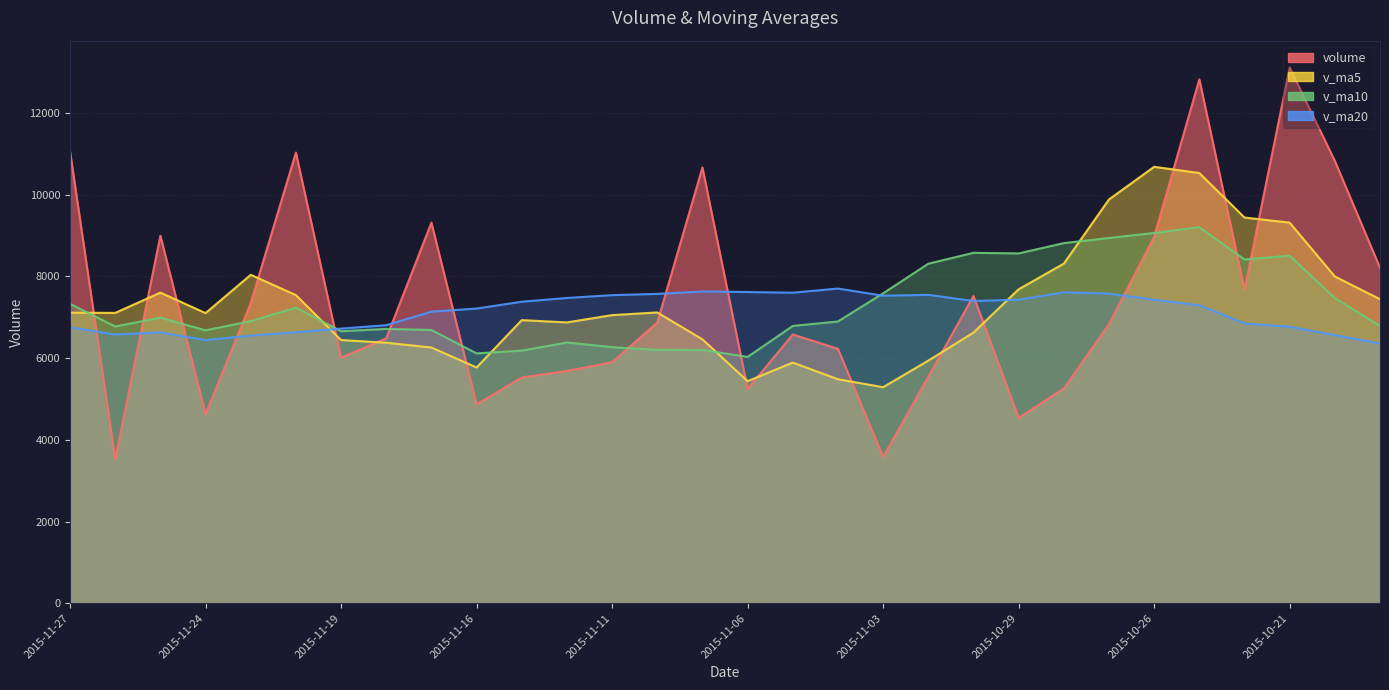

What is the label of the 16th point from the right?

2015-11-09